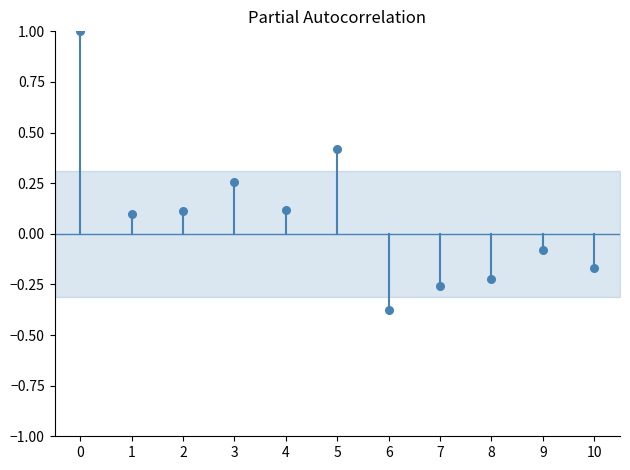

What is the range of Y values (max minus min)?

1.4